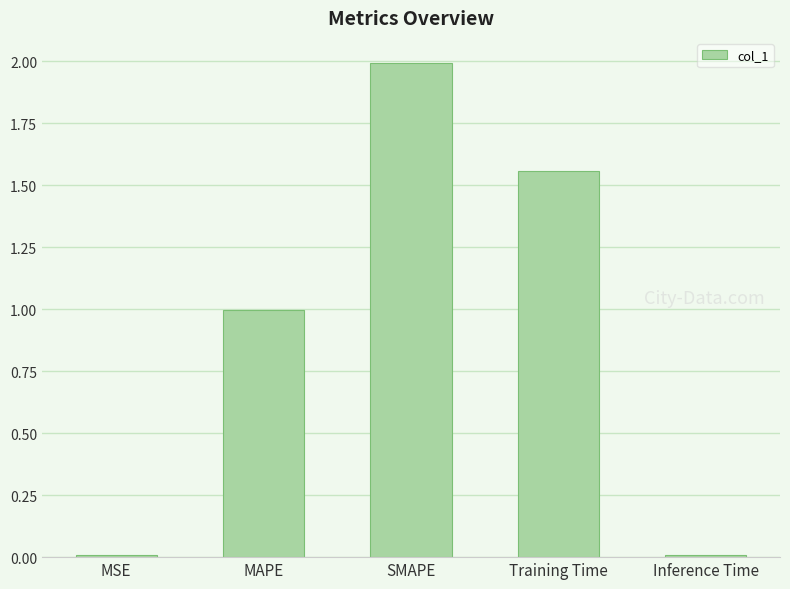

What is the sum of the values at Training Time and MAPE?

2.6